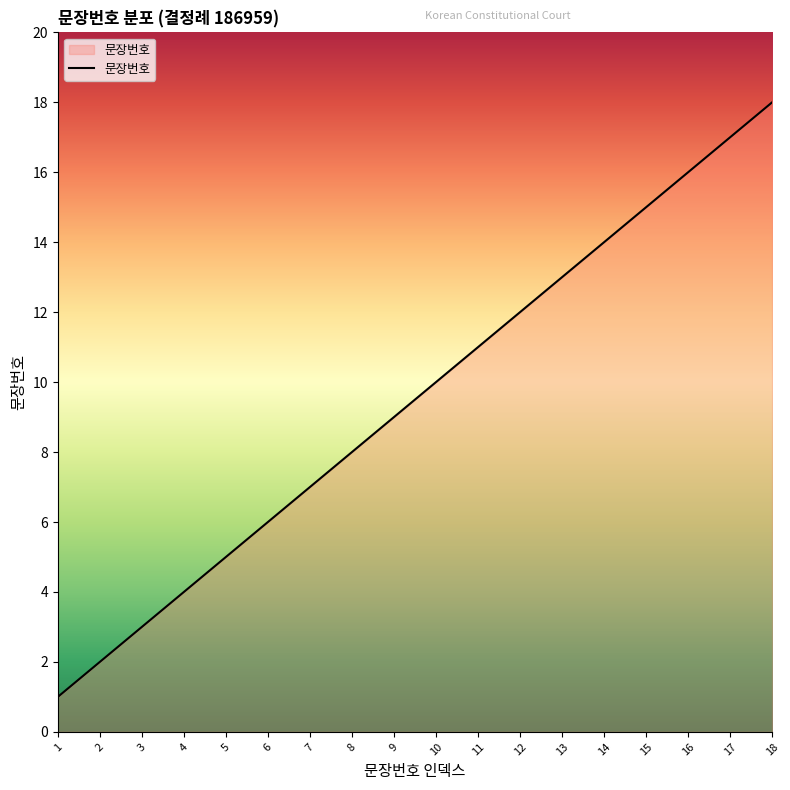

Reading left to right, transcribe all the data shown in this chart.

1	2	3	4	5	6	7	8	9	10	11	12	13	14	15	16	17	18